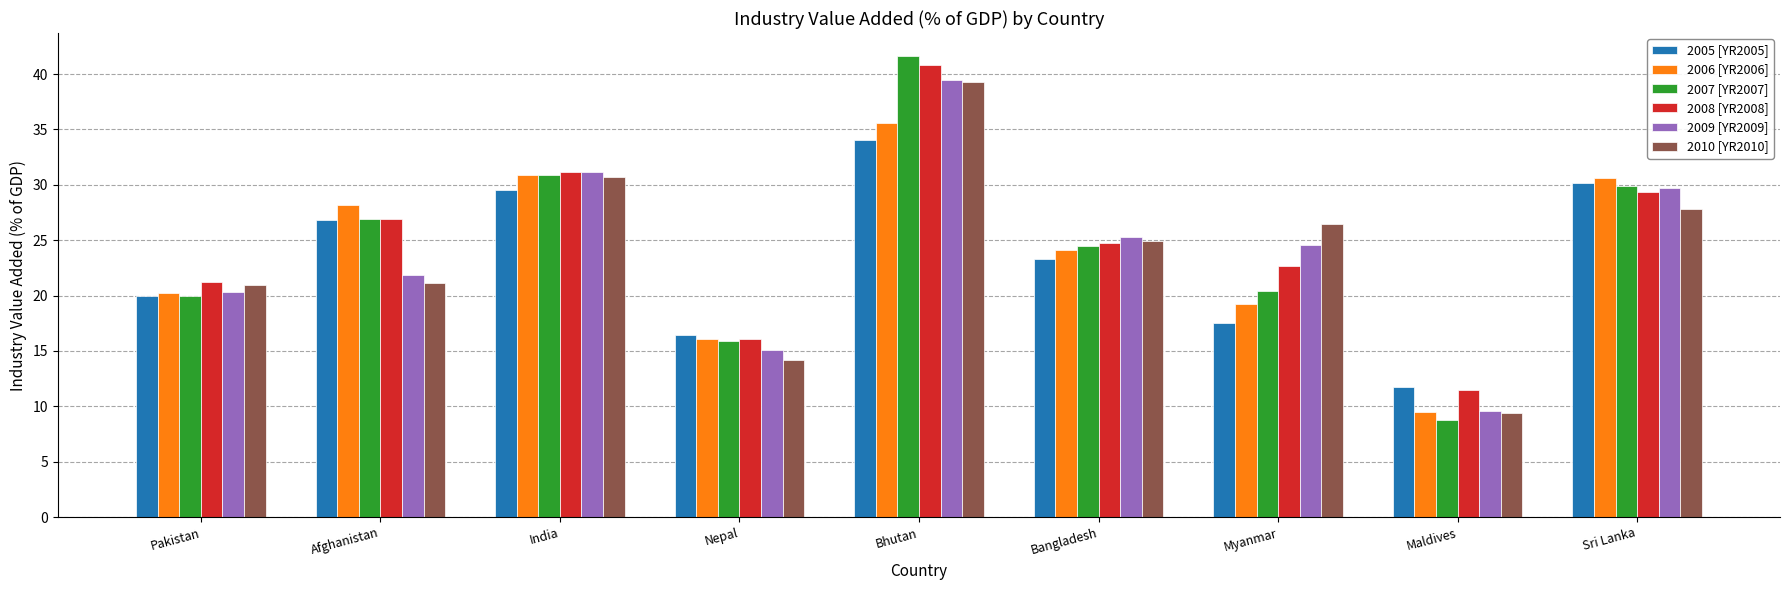

Reading left to right, transcribe all the data shown in this chart.

2005 [YR2005]: 19.9	26.8	29.5	16.5	34.0	23.3	17.5	11.7	30.2
2006 [YR2006]: 20.2	28.2	30.9	16.1	35.6	24.1	19.2	9.5	30.6
2007 [YR2007]: 19.9	26.9	30.9	15.9	41.6	24.5	20.4	8.7	29.9
2008 [YR2008]: 21.2	26.9	31.1	16.0	40.8	24.7	22.7	11.4	29.4
2009 [YR2009]: 20.3	21.9	31.1	15.1	39.5	25.3	24.5	9.6	29.7
2010 [YR2010]: 21.0	21.2	30.7	14.2	39.3	25.0	26.5	9.4	27.8